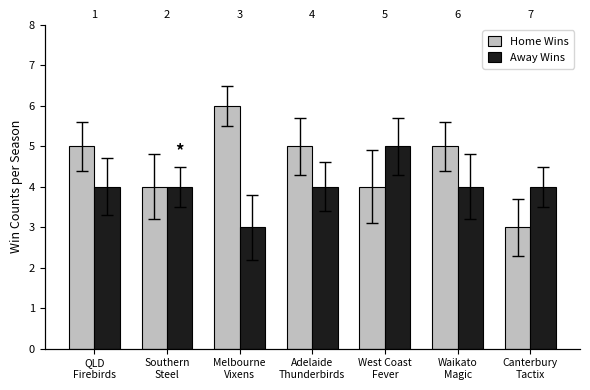

Reading left to right, what are all the values shown in this chart?

Home Wins: 5	4	6	5	4	5	3
Away Wins: 4	4	3	4	5	4	4